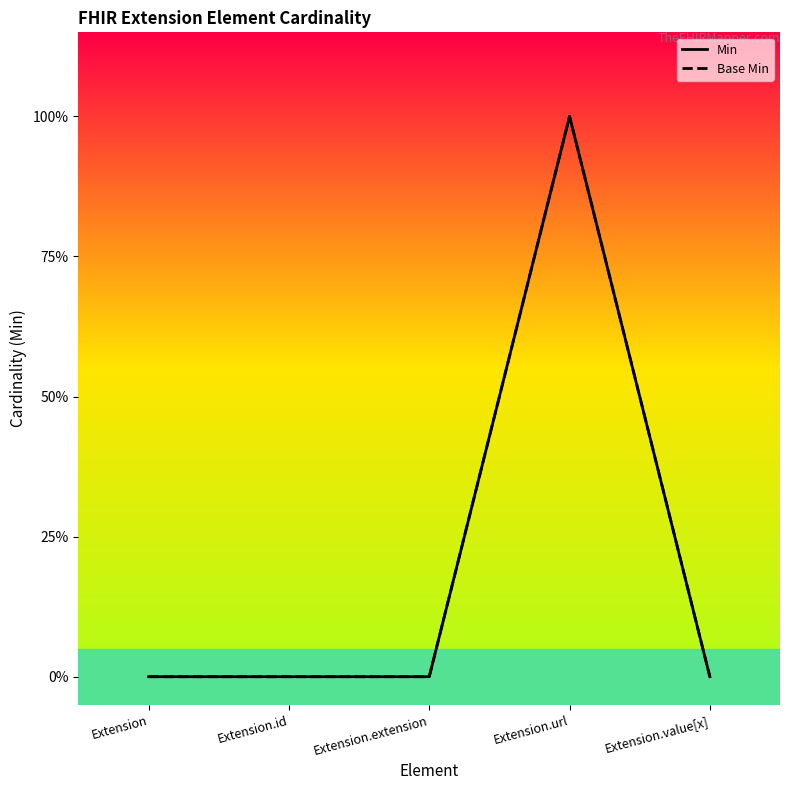

How many series are shown in this chart?

2